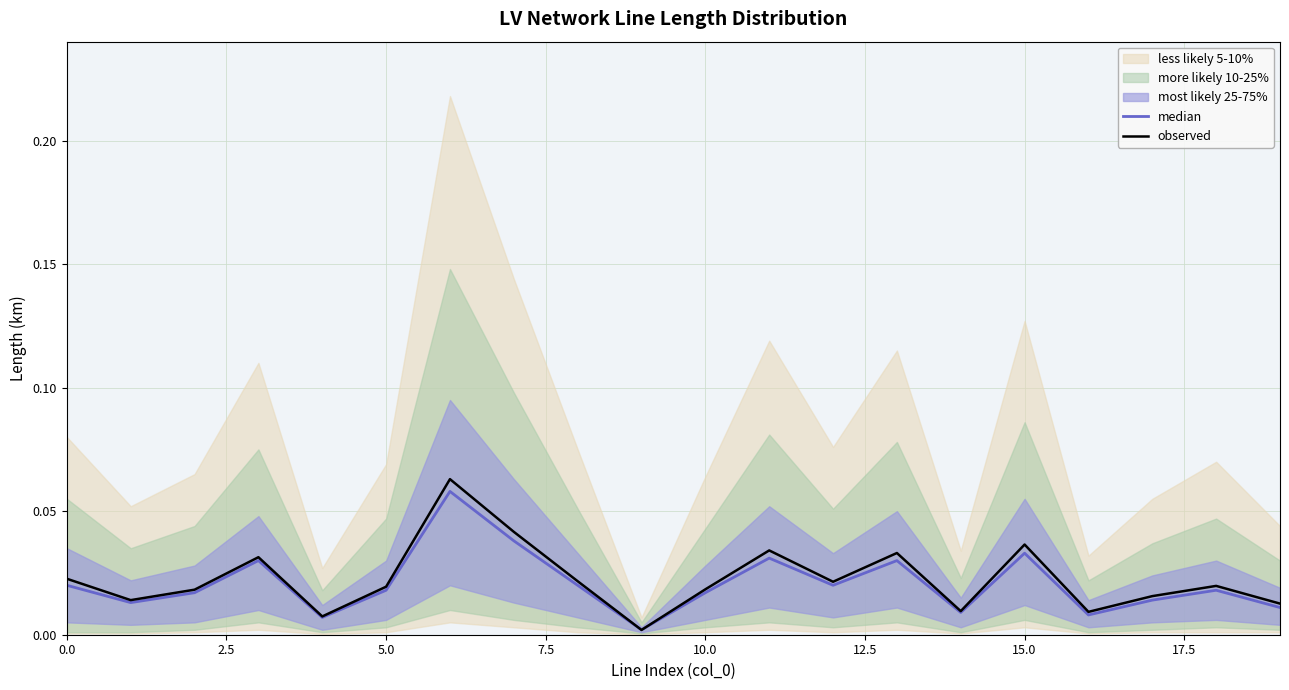

Rank the series by their average value, from lowest to highest.

median, observed